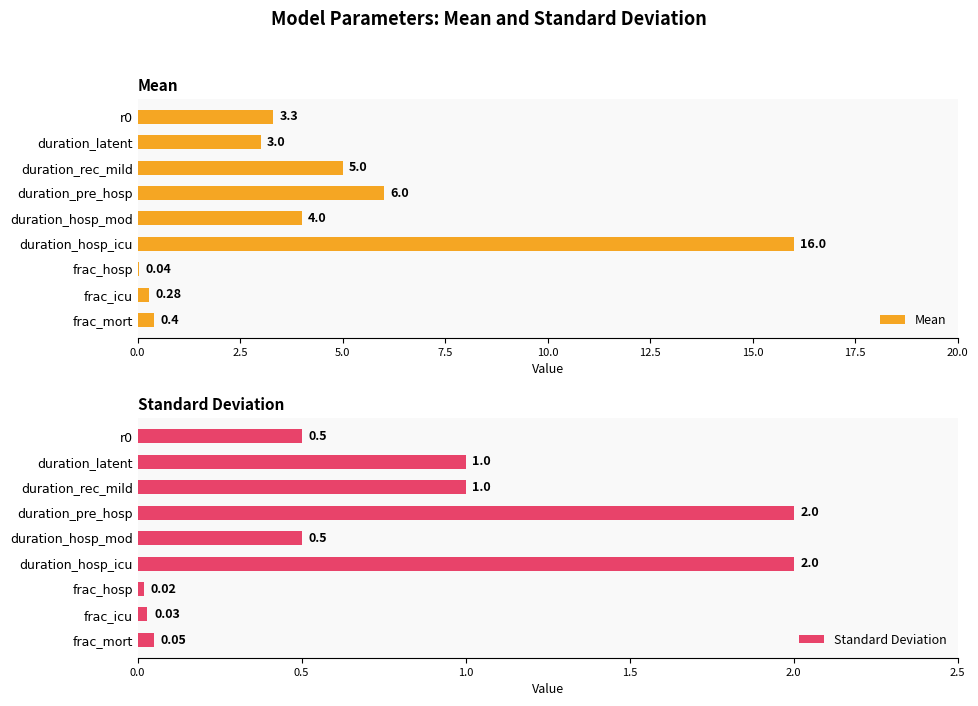

What is the difference between the second highest and minimum values in the Standard Deviation series?

2.0